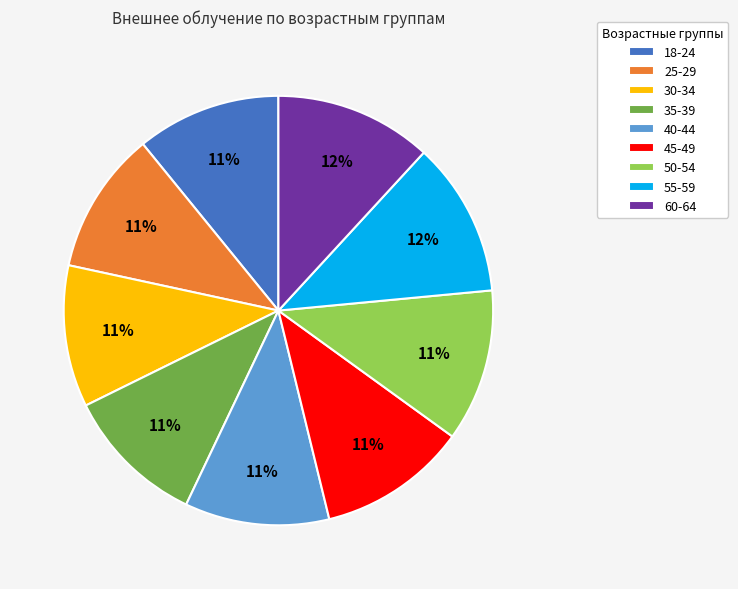

How many segments does this pie chart have?

9